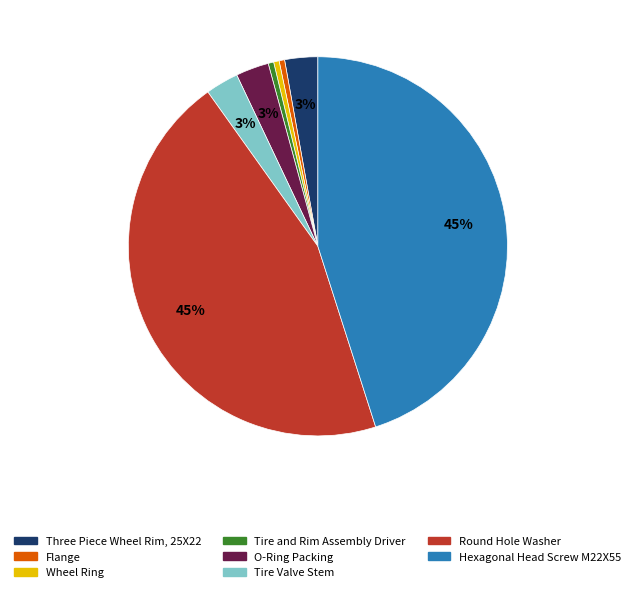

Does Three Piece Wheel Rim account for over 50% of the chart?

No